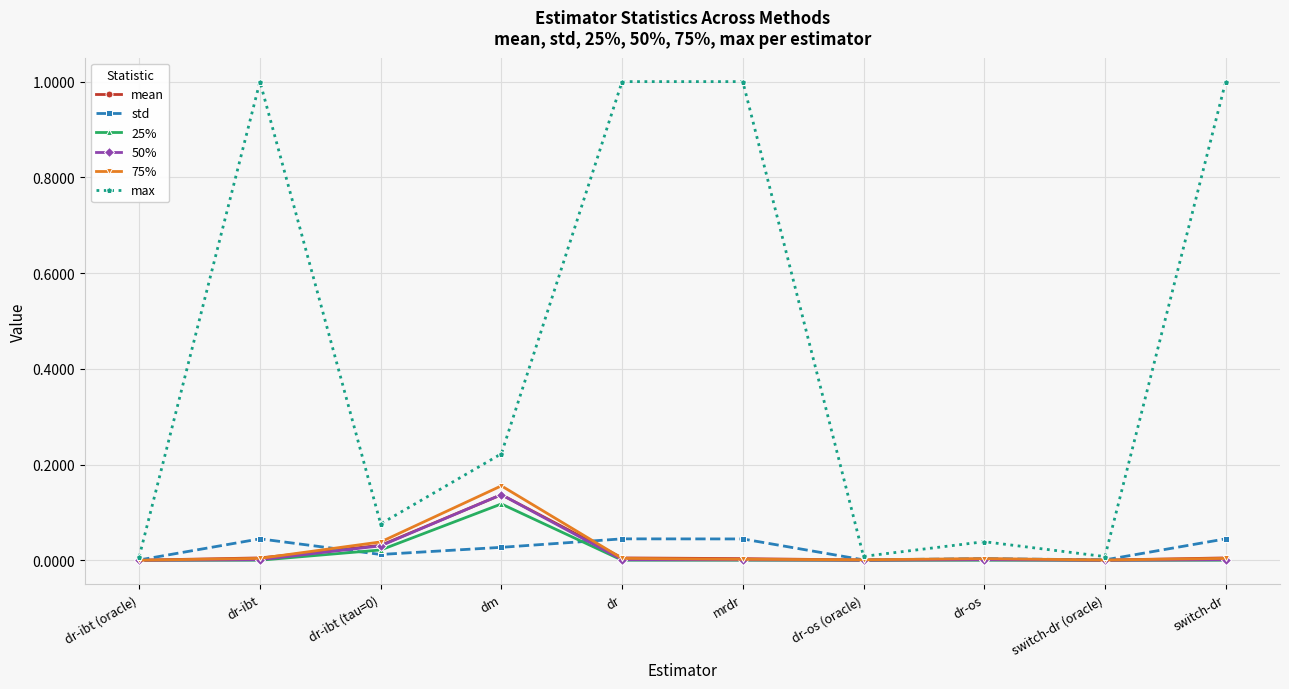

Which series has the widest spread of values?

max